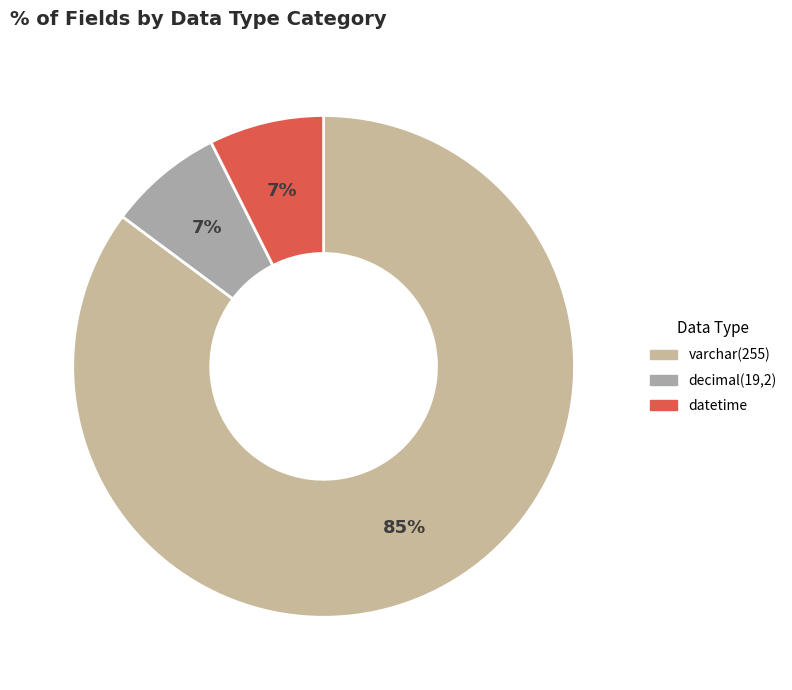

What is the largest slice in the pie chart?

varchar(255)